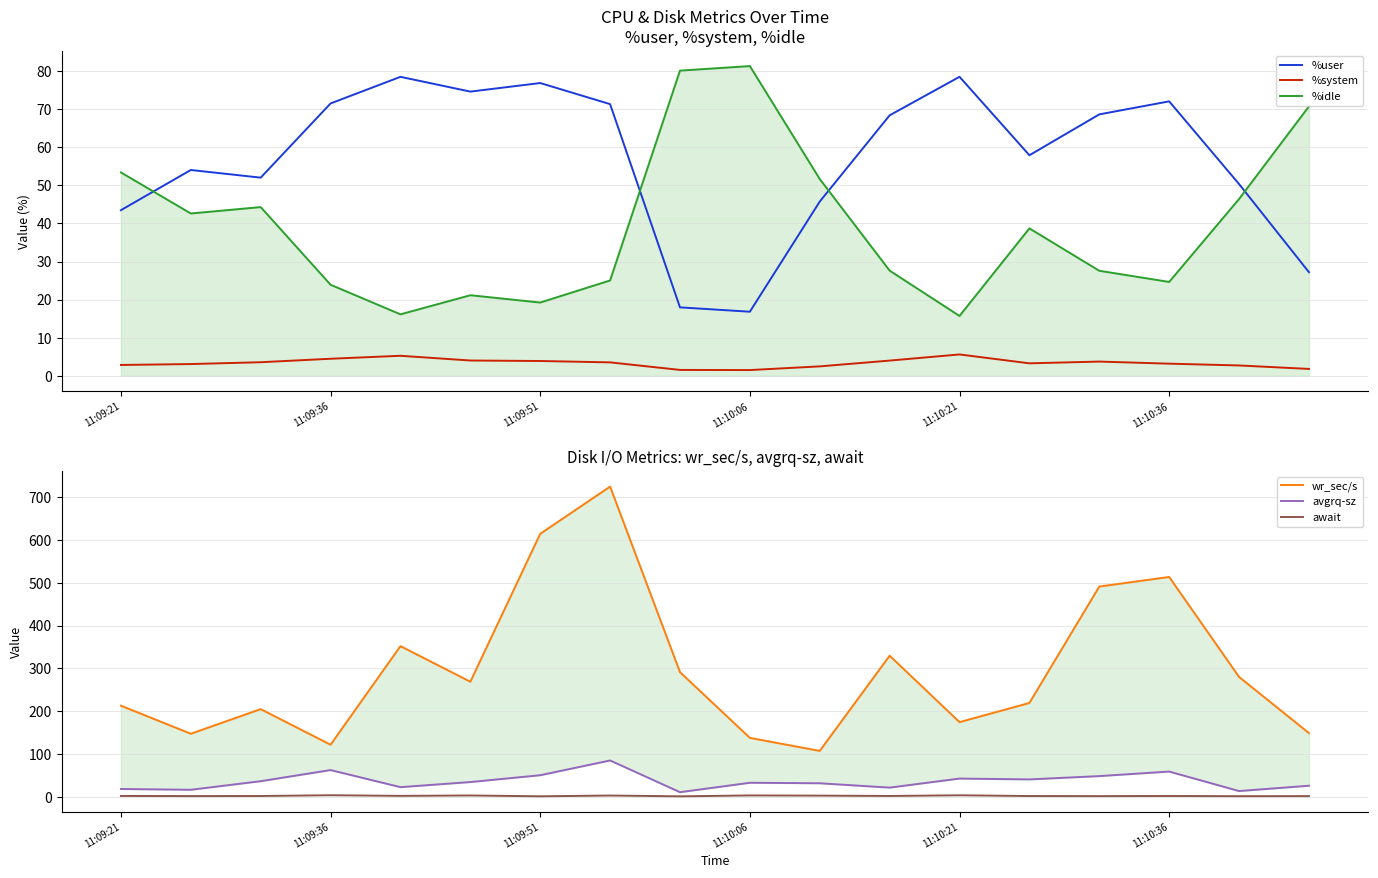

How many interior local valleys does the avgrq-sz series have?

6